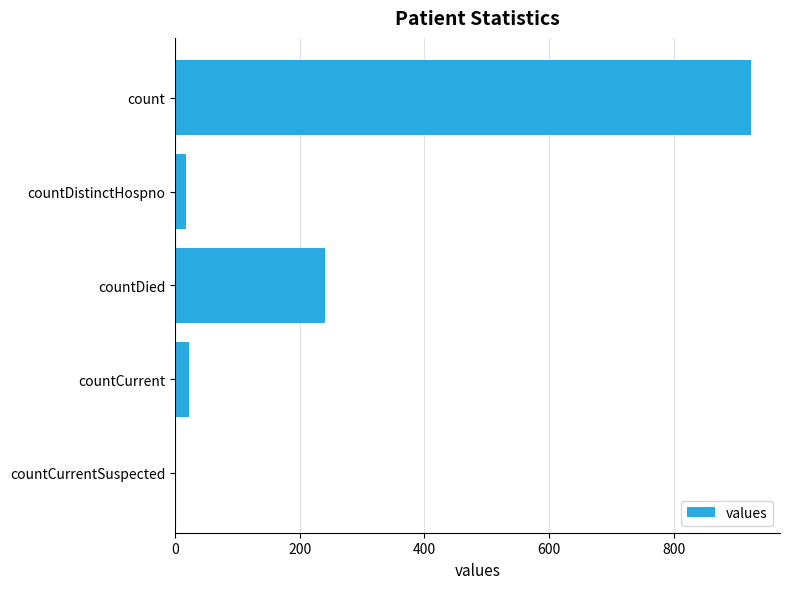

What is the change in value from countDied to countCurrent?

-217